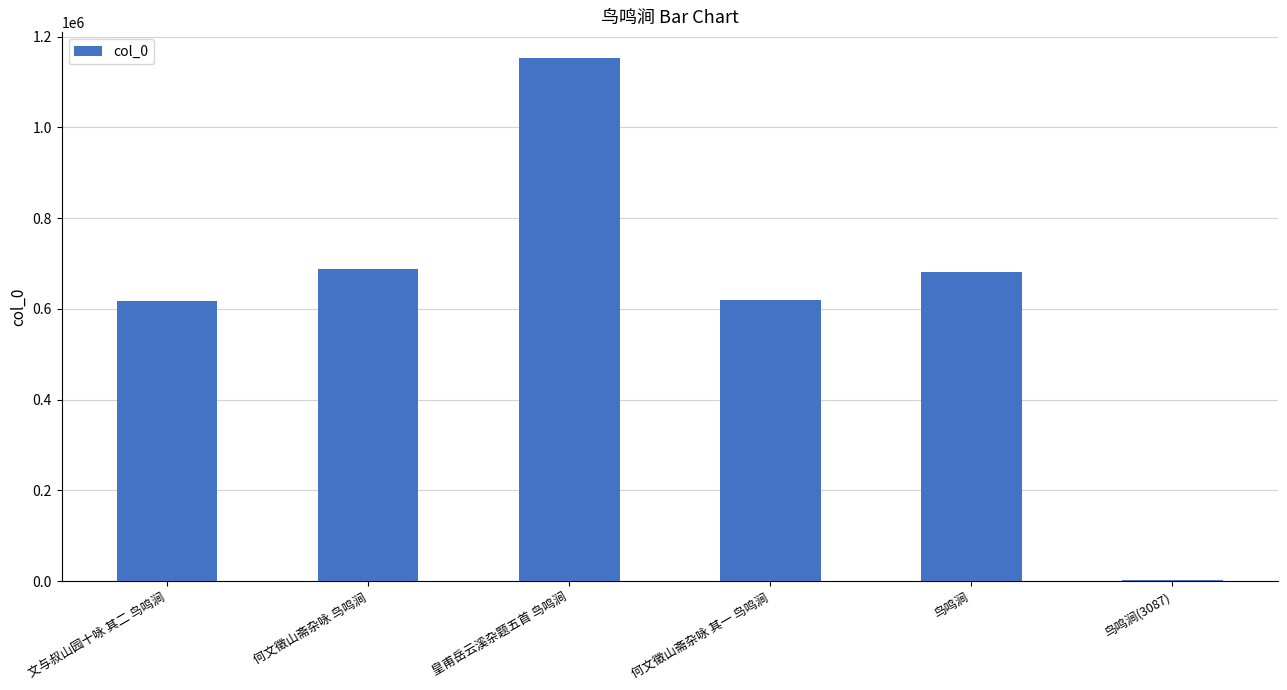

What is the sum of all values?

3760153